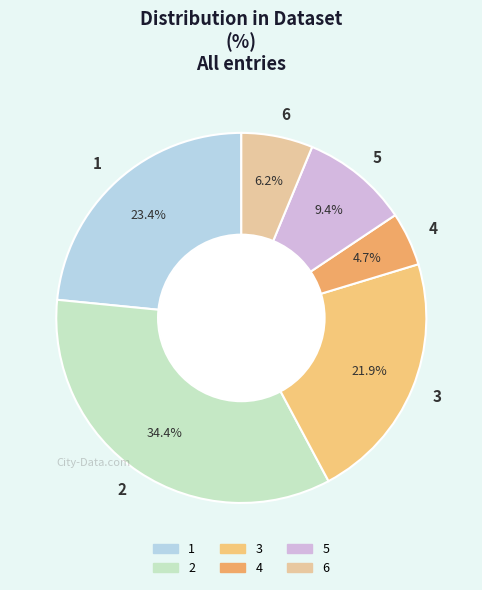

The 2 slice represents 34% of the pie. True or false?

True